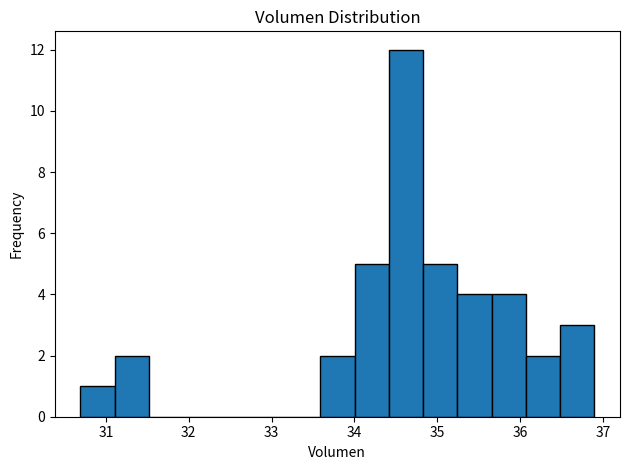

Reading left to right, list every bar in this chart as the range it spans on the x-axis followed by its height. Neither the bar edges nor the heights are printed on the chart, so give them approximately, as read against the axes.

30.7 to 31.1: 1
31.1 to 31.5: 2
31.5 to 31.9: 0
31.9 to 32.3: 0
32.3 to 32.8: 0
32.8 to 33.2: 0
33.2 to 33.6: 0
33.6 to 34.0: 2
34.0 to 34.4: 5
34.4 to 34.8: 12
34.8 to 35.2: 5
35.2 to 35.7: 4
35.7 to 36.1: 4
36.1 to 36.5: 2
36.5 to 36.9: 3